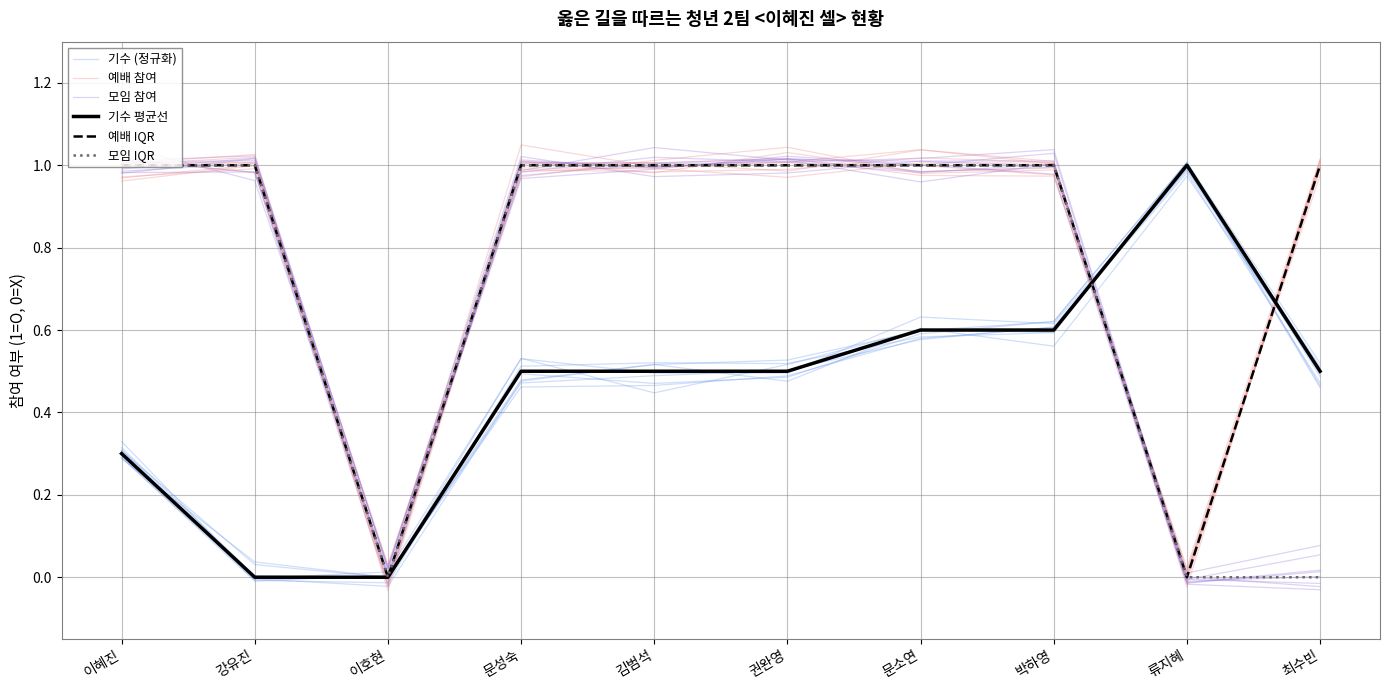

The 모임 참여 series shows 1.0 at 문소연. True or false?

True